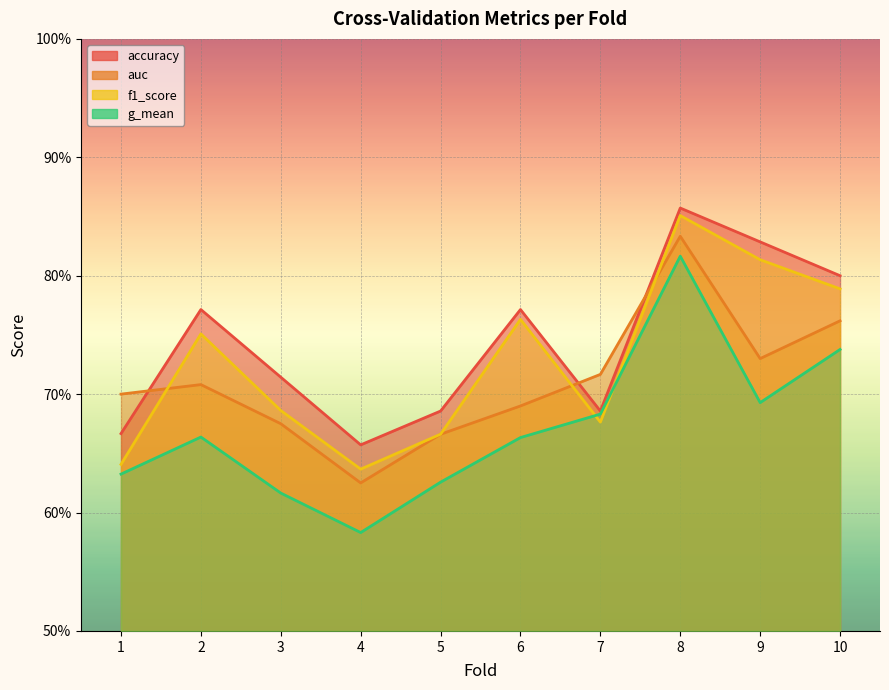

Which series changed the most between 8 and 10?

g_mean